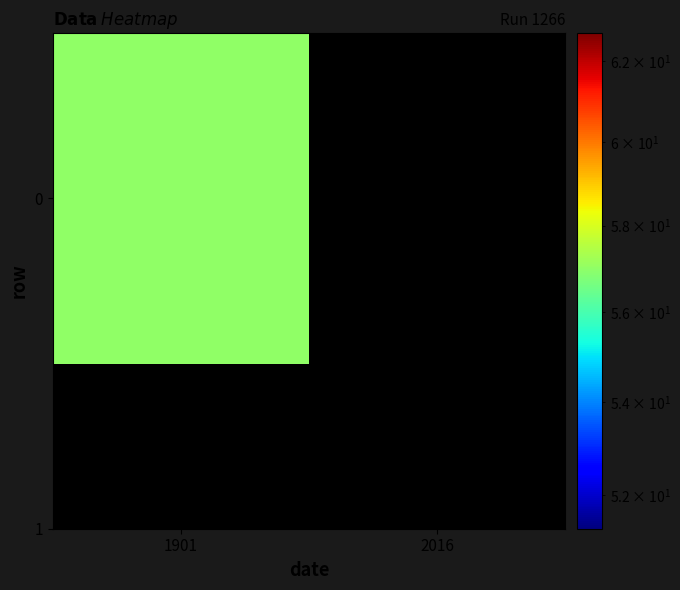

Reading left to right, what are all the values shown in this chart?

57	0